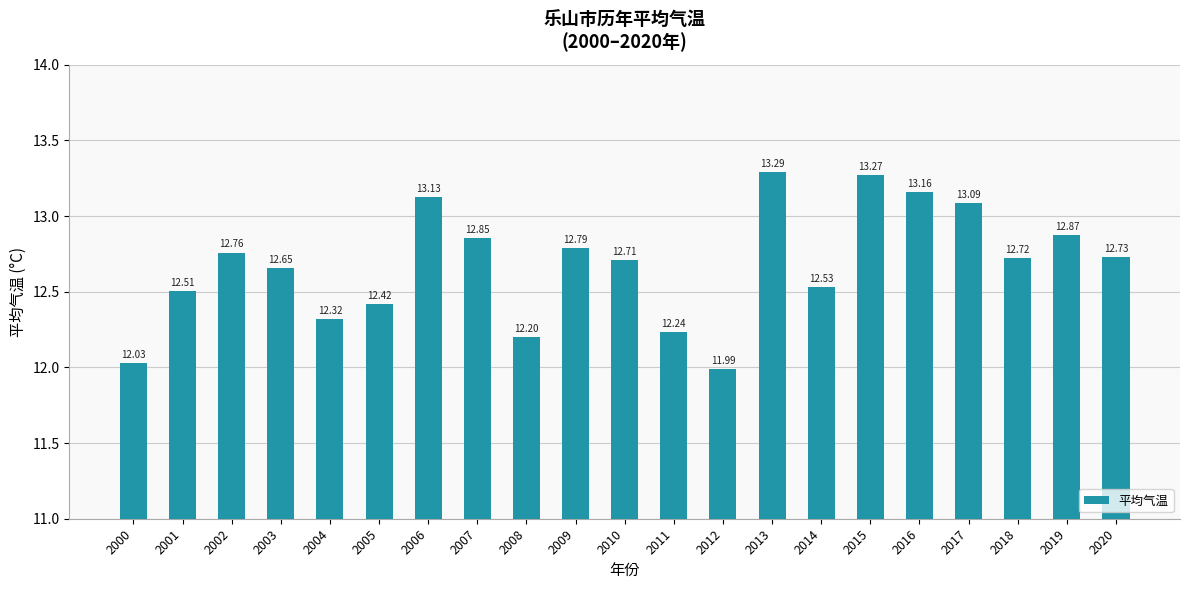

Approximately how many times larger is the value at 2012 compared to 2017?

0.9